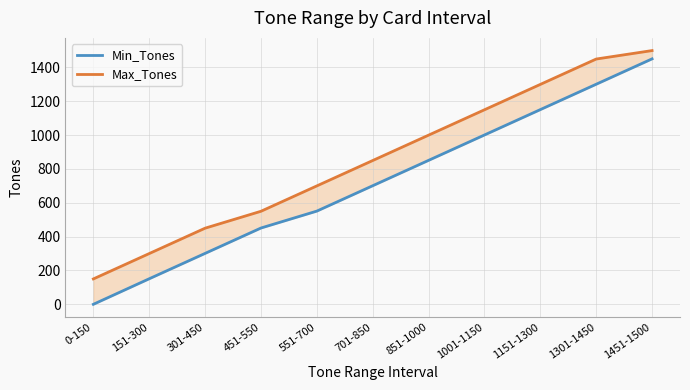

At 1301-1450, list the series in order from largest to smallest.

Max_Tones, Min_Tones